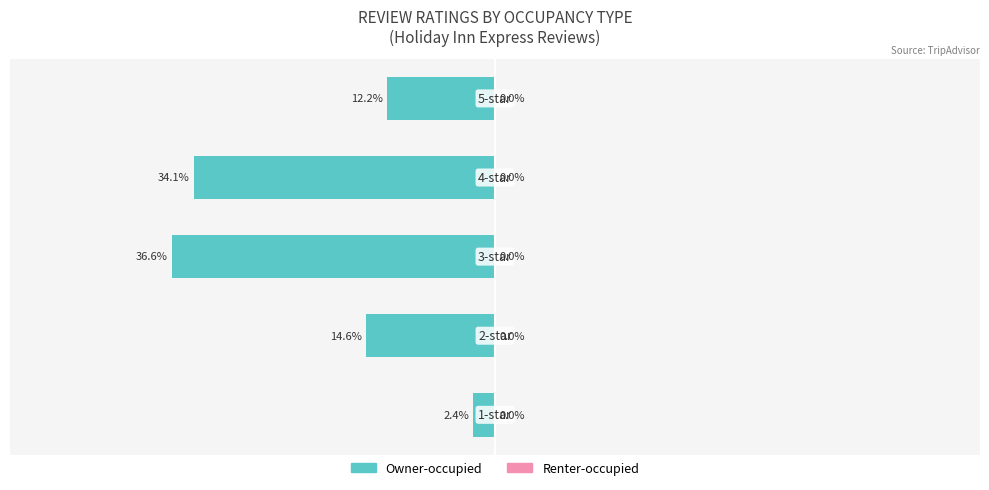

Are the bars horizontal?

Yes